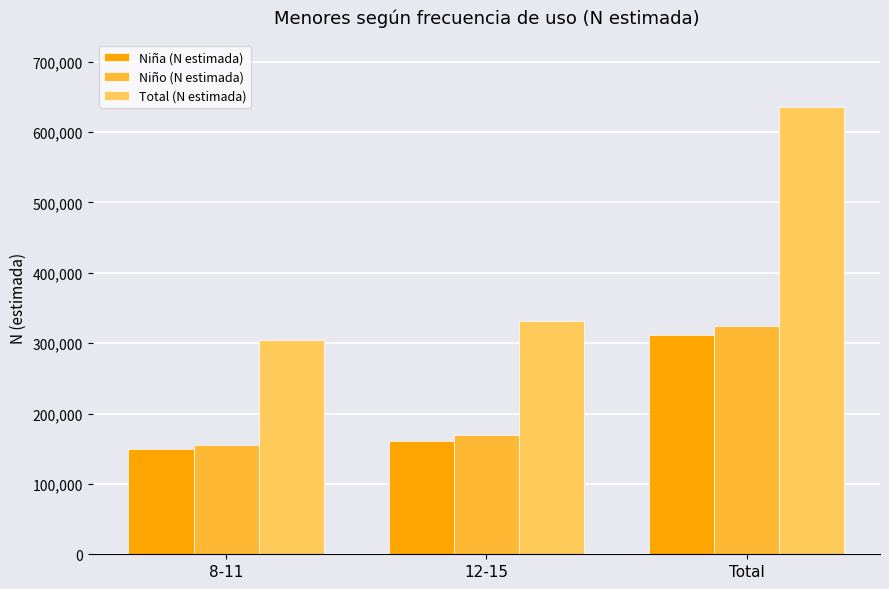

What is the average value of the Niña (N estimada) series?

207292